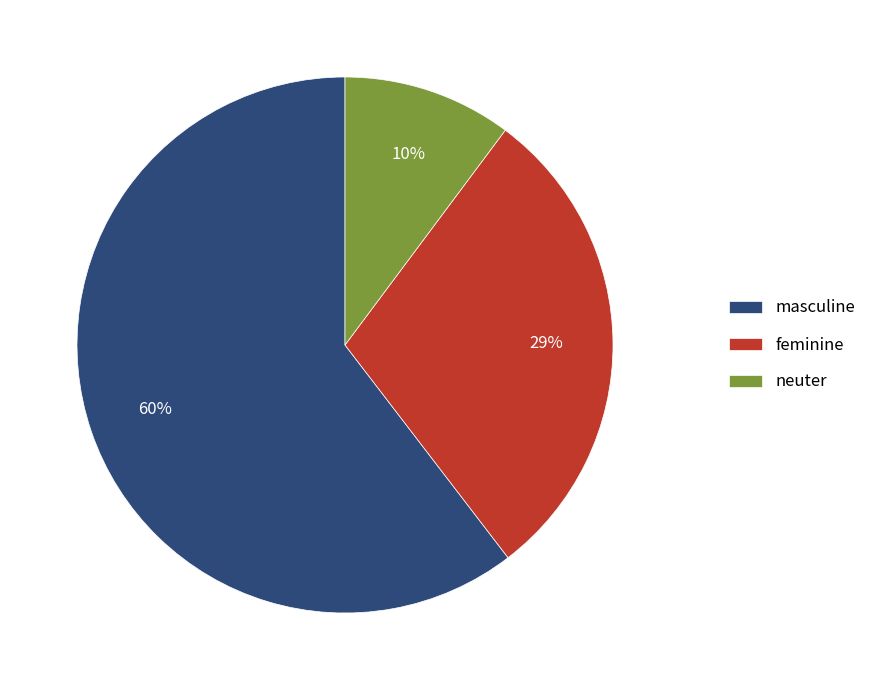

Which has a higher value, neuter or masculine?

masculine